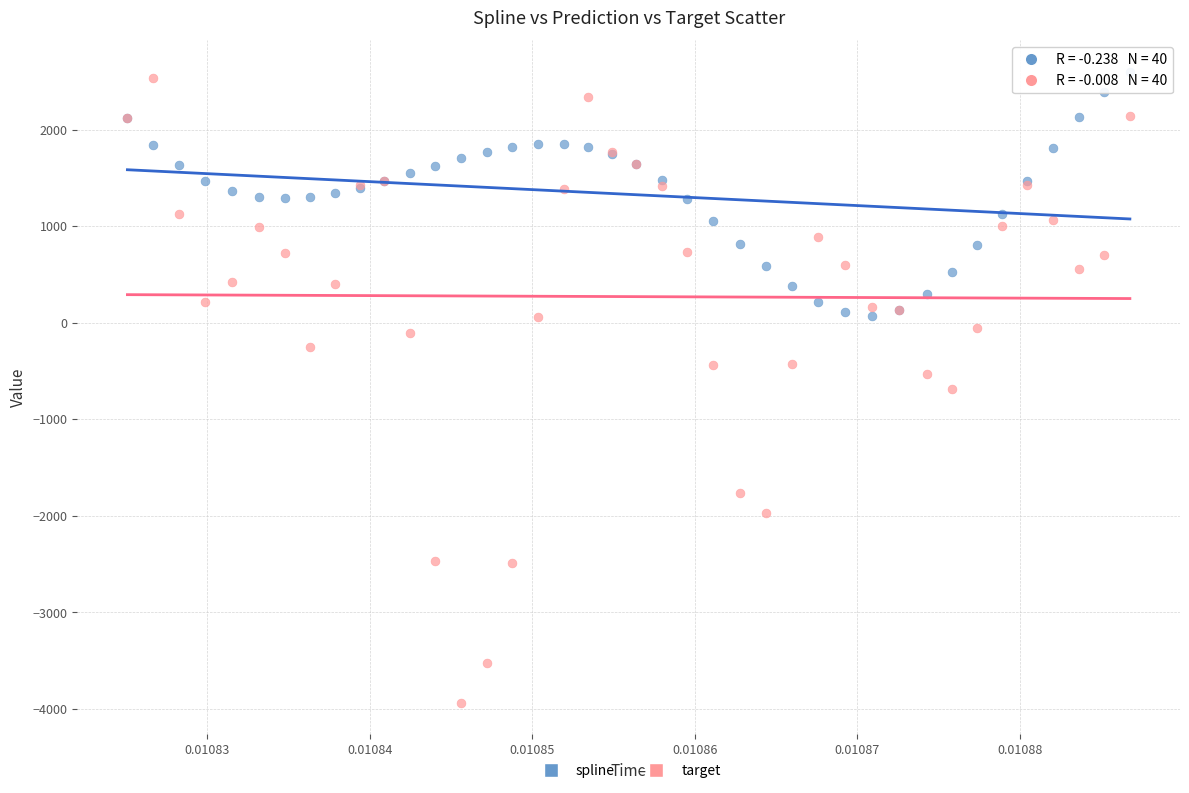

Which series reaches the minimum Y coordinate?

target